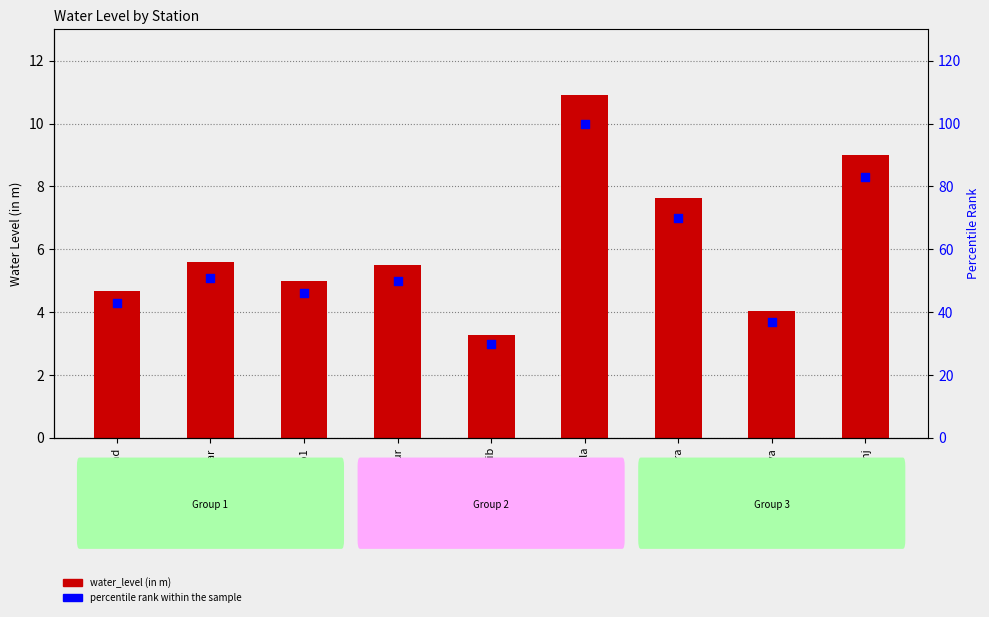

Which series contains the highest Y value?

percentile rank within the sample